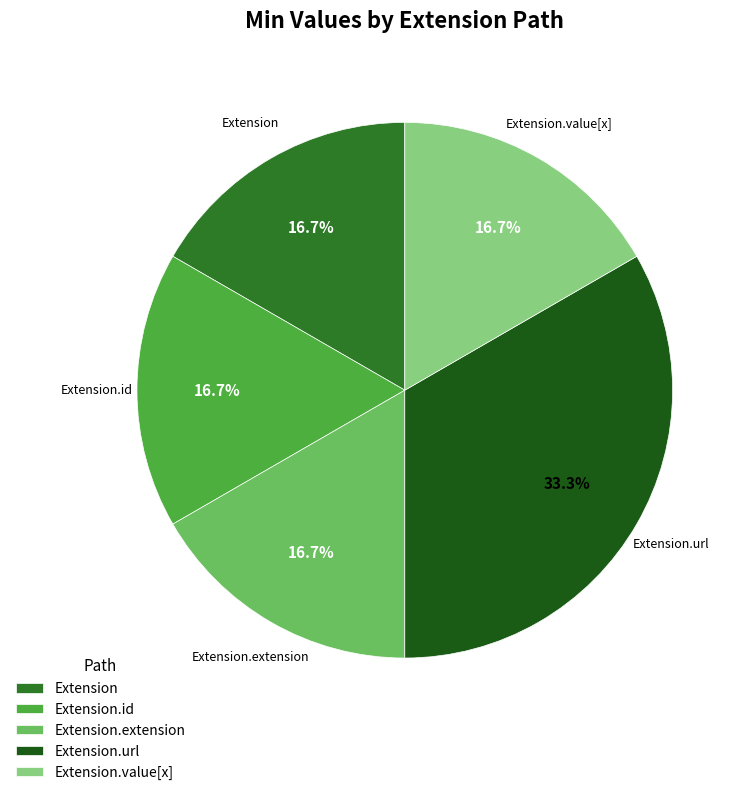

Approximately how many times larger is the value at Extension.id compared to Extension.extension?

1.0